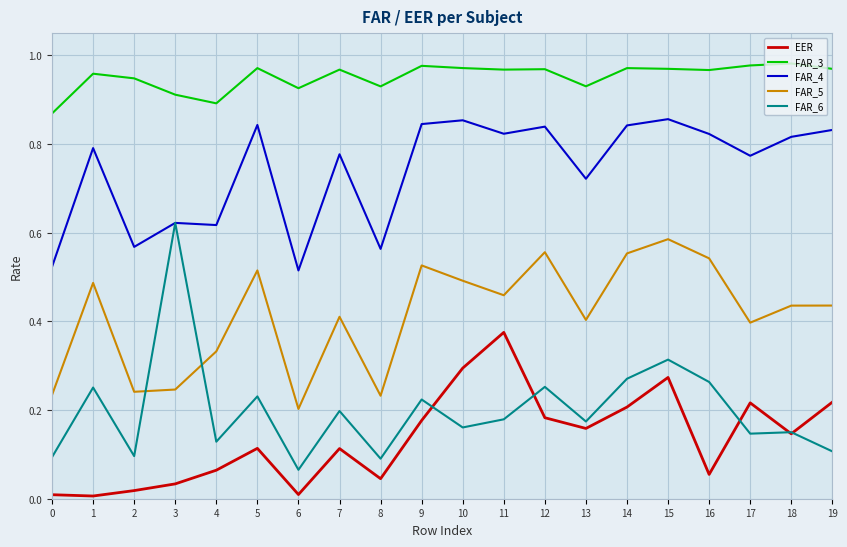

Is it true that FAR_4 equals 0.3 at 15?

False